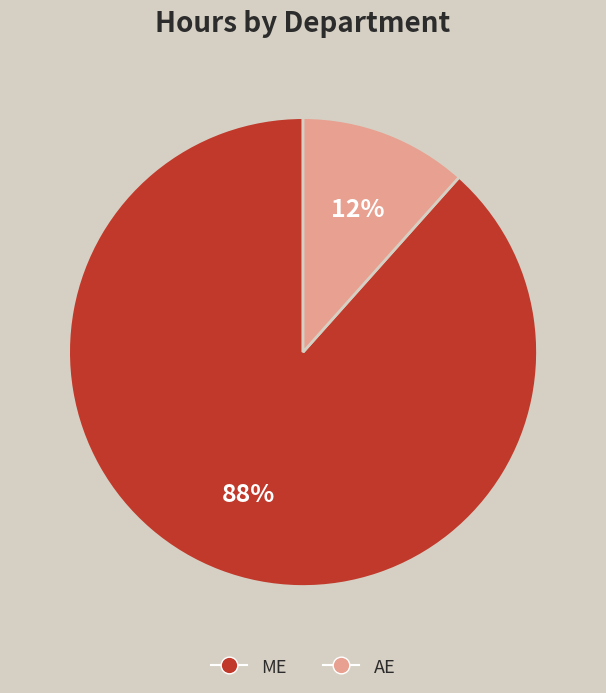

Rank the categories by value from highest to lowest.

ME, AE